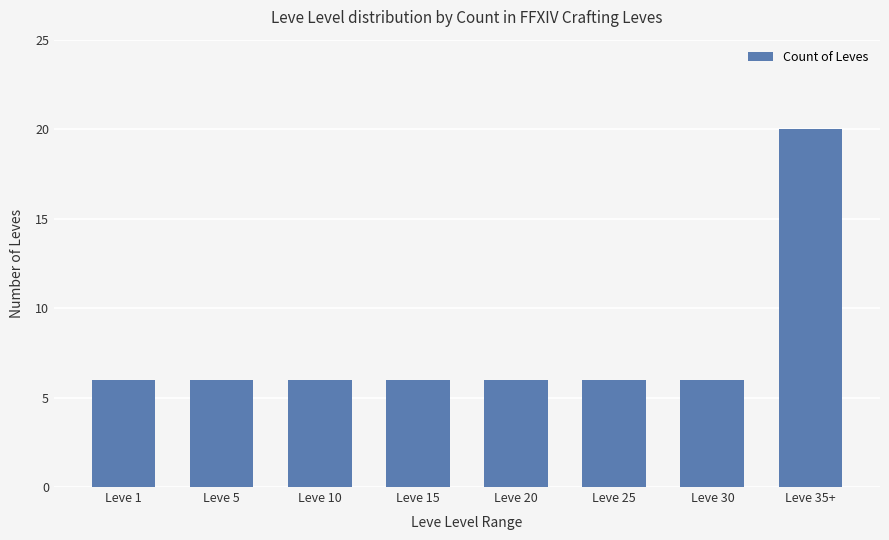

At which category does the chart reach its peak across all series?

Leve 35+